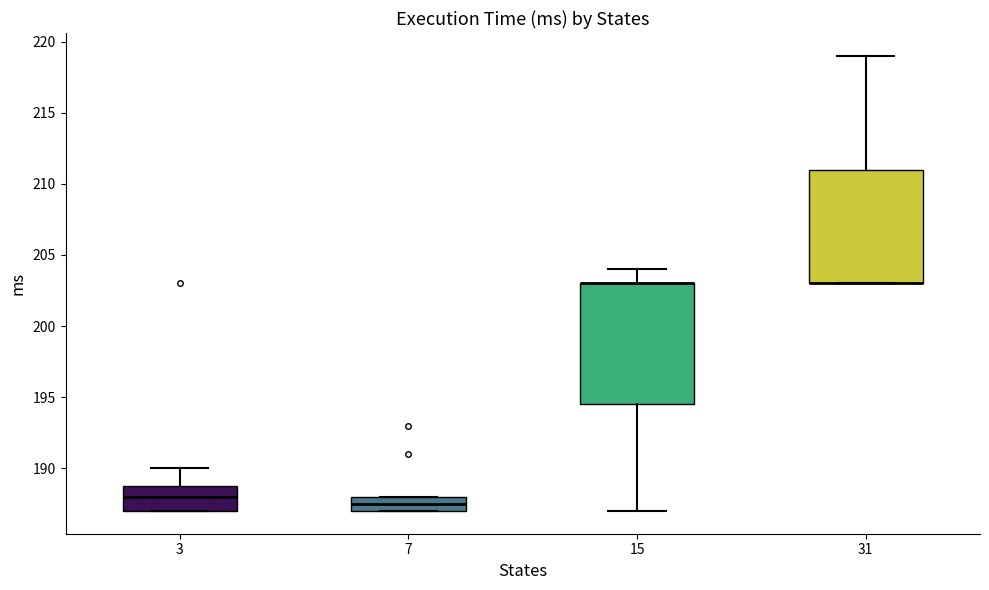

Reading left to right, transcribe this box plot: for each box, give where its median line is, the range the box spans, and where its two whiskers end, as read against the y-axis. The values are not printed on the chart, so give them approximately, as read against the axis.

3: median 188.0, box 187.0 to 189.0, whiskers 187.0 to 190.0
7: median 187.5, box 187.0 to 188.0, whiskers 187.0 to 188.0
15: median 203.0 (drawn on the box's upper edge), box 194.5 to 203.0, whiskers 187.0 to 204.0
31: median 203.0 (drawn on the box's lower edge), box 203.0 to 211.0, whiskers 203.0 to 219.0